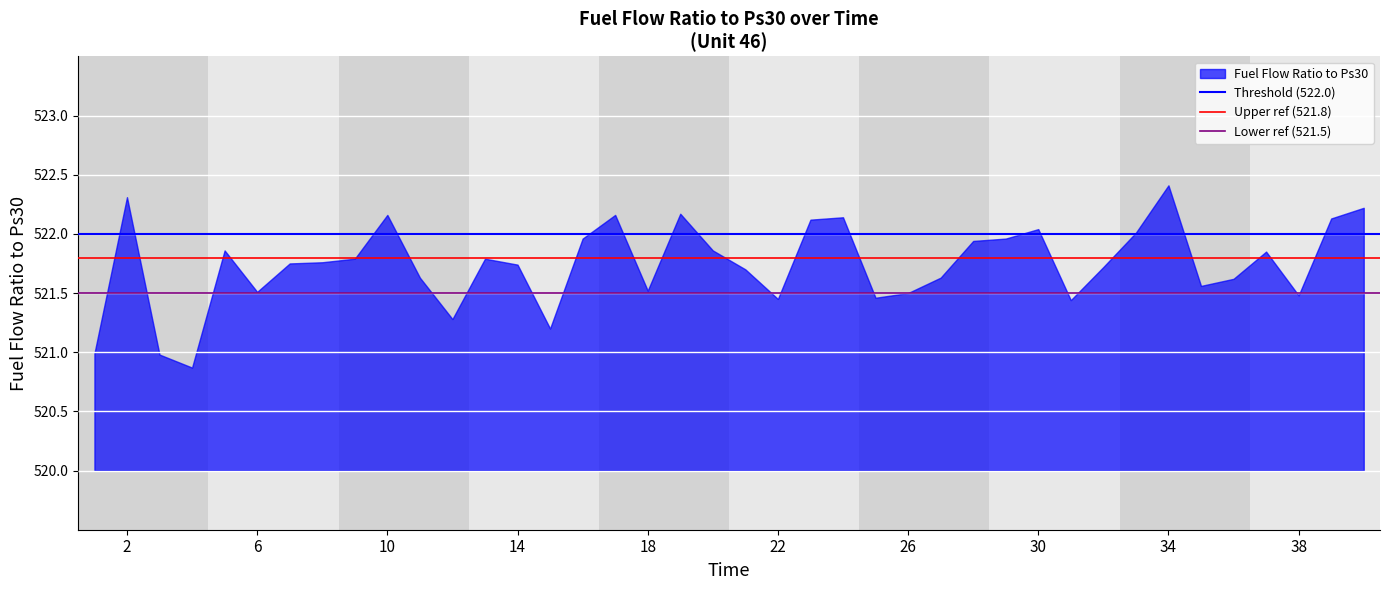

What is the minimum value shown in the chart?

520.9